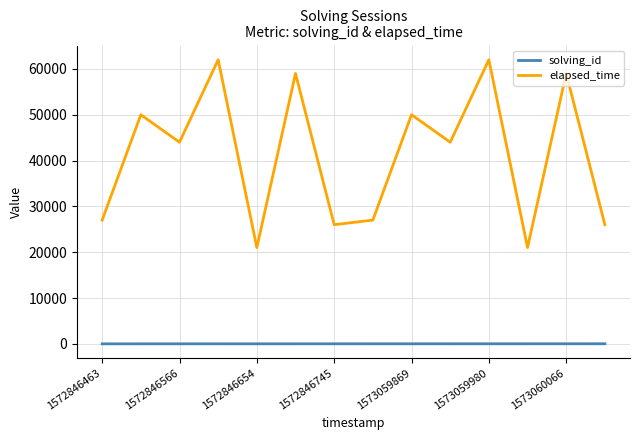

True or false: solving_id and elapsed_time intersect in this chart.

False